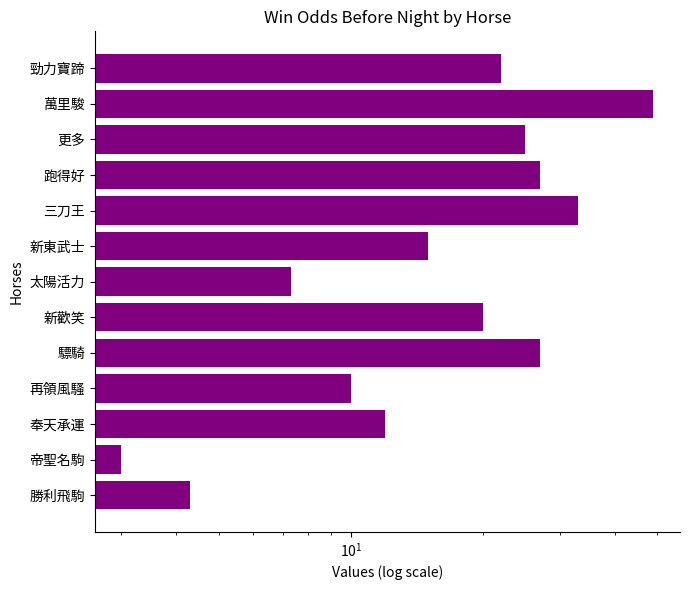

Reading left to right, transcribe all the data shown in this chart.

4.3	3.0	12.0	10.0	27.0	20.0	7.3	15.0	33.0	27.0	25.0	49.0	22.0